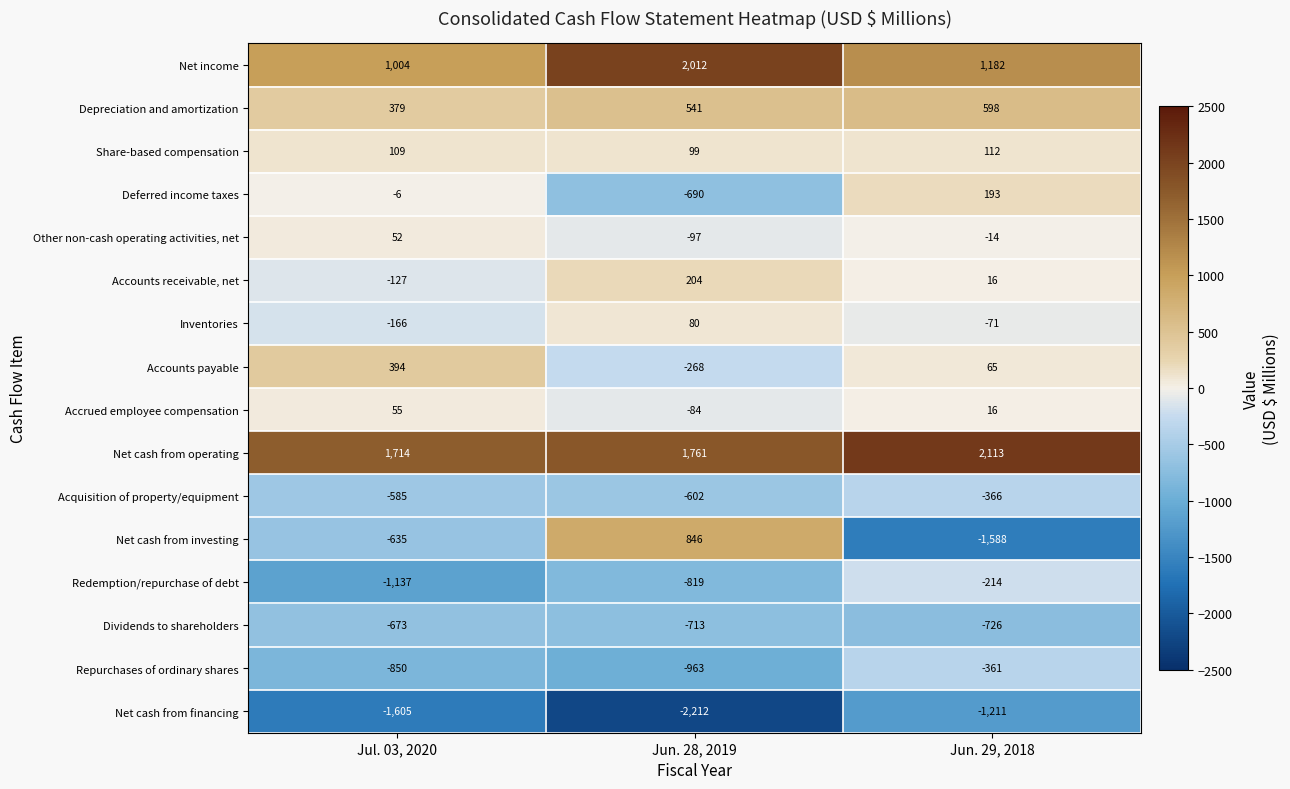

How many Net cash from financing values are between -2212 and -1211?

3